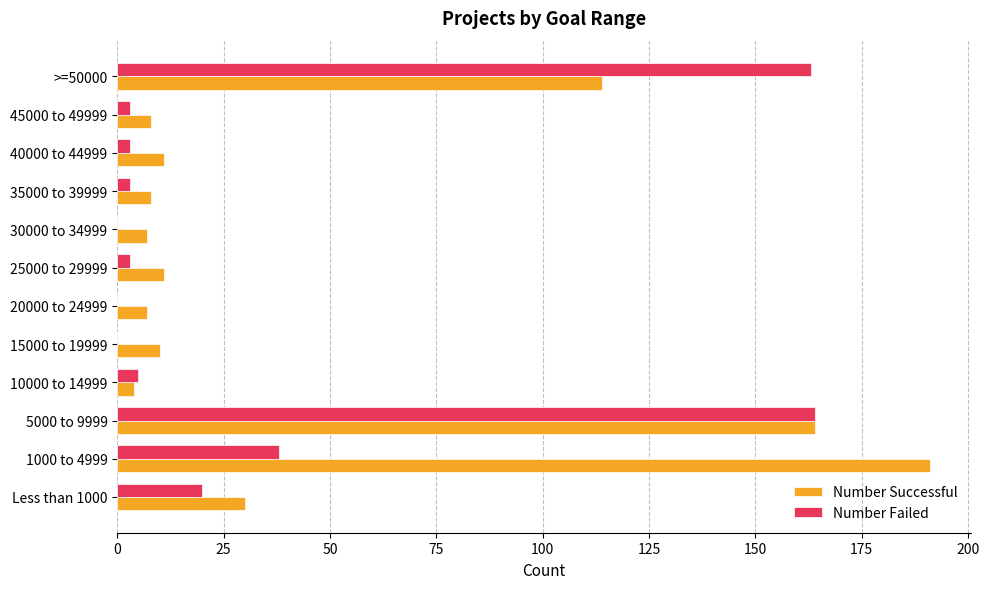

The Number Successful series shows 10 at 15000 to 19999. True or false?

True